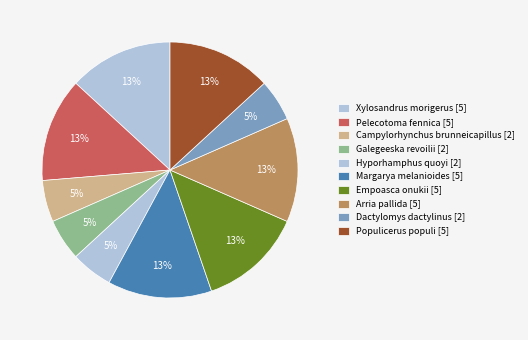

To the nearest percent, what percentage of the pie is Pelecotoma fennica?

13%